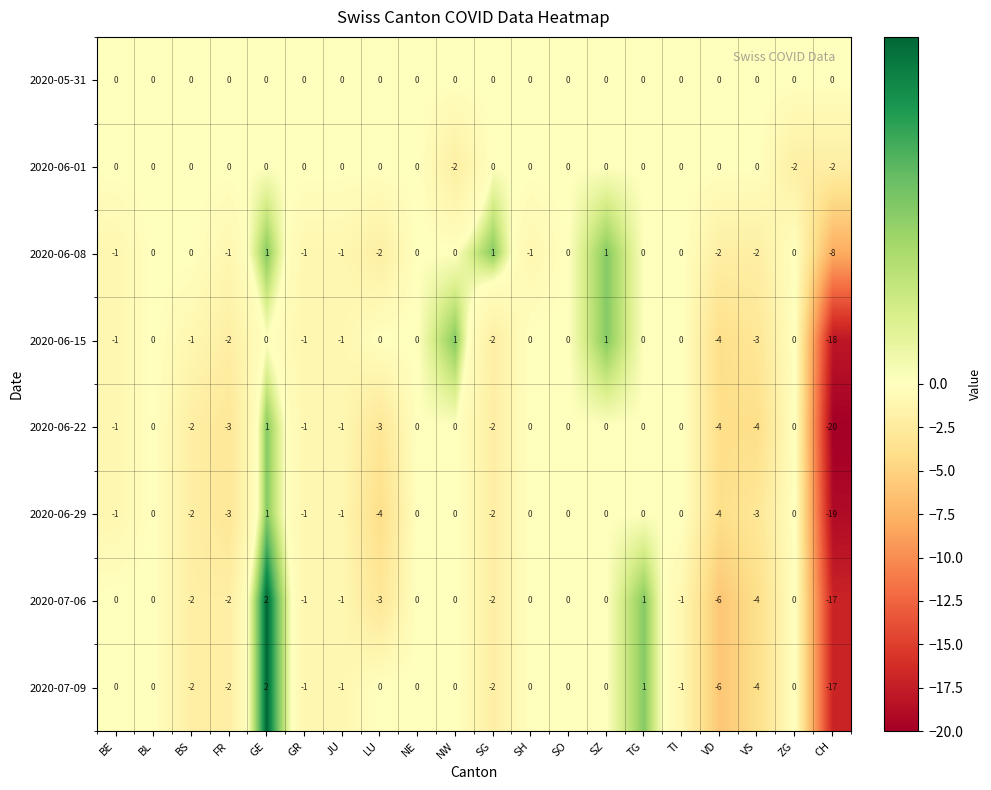

At which category is the sum across all series the highest?

GE